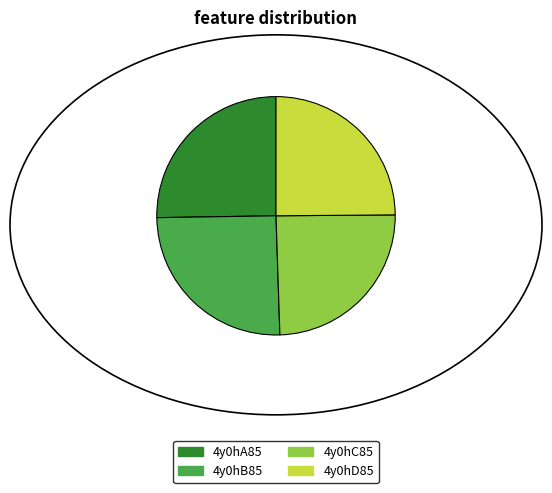

Is 4y0hD85 the majority of the pie?

No